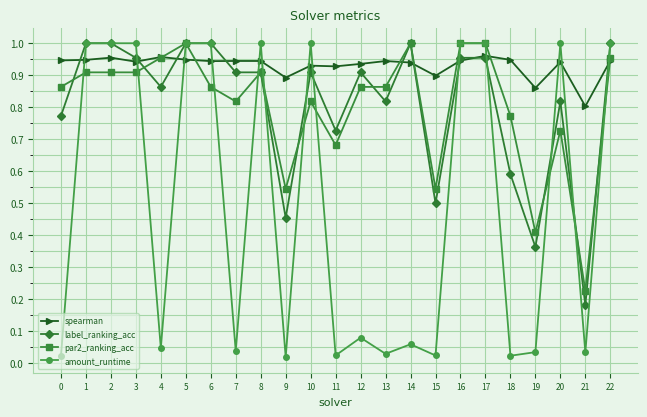

Which series has the largest total across all categories?

spearman